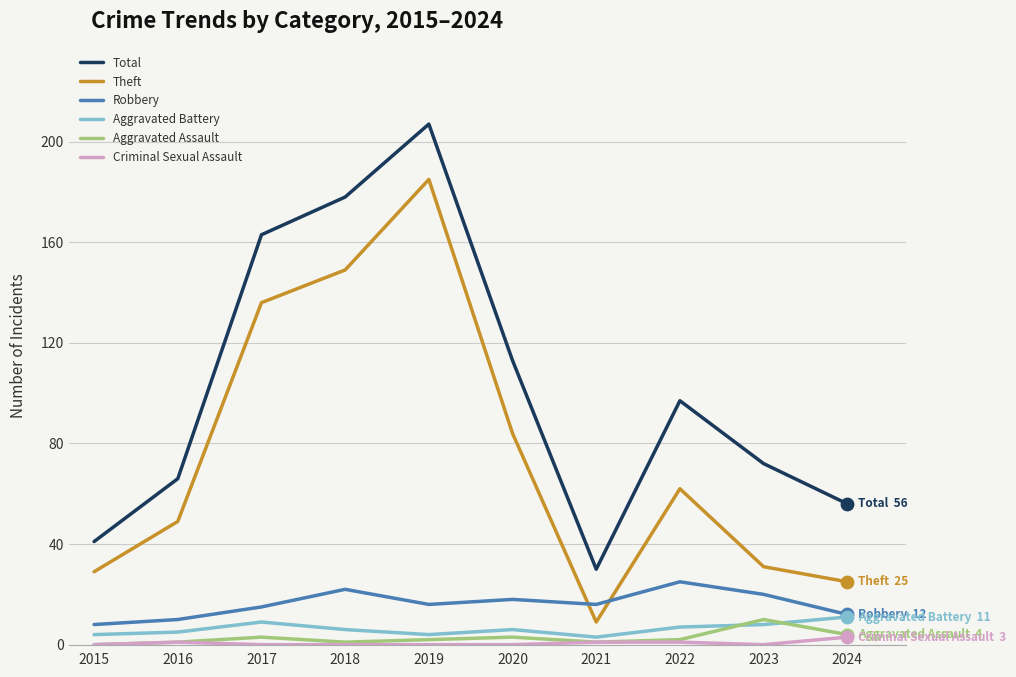

Which series has the widest spread of values?

Total